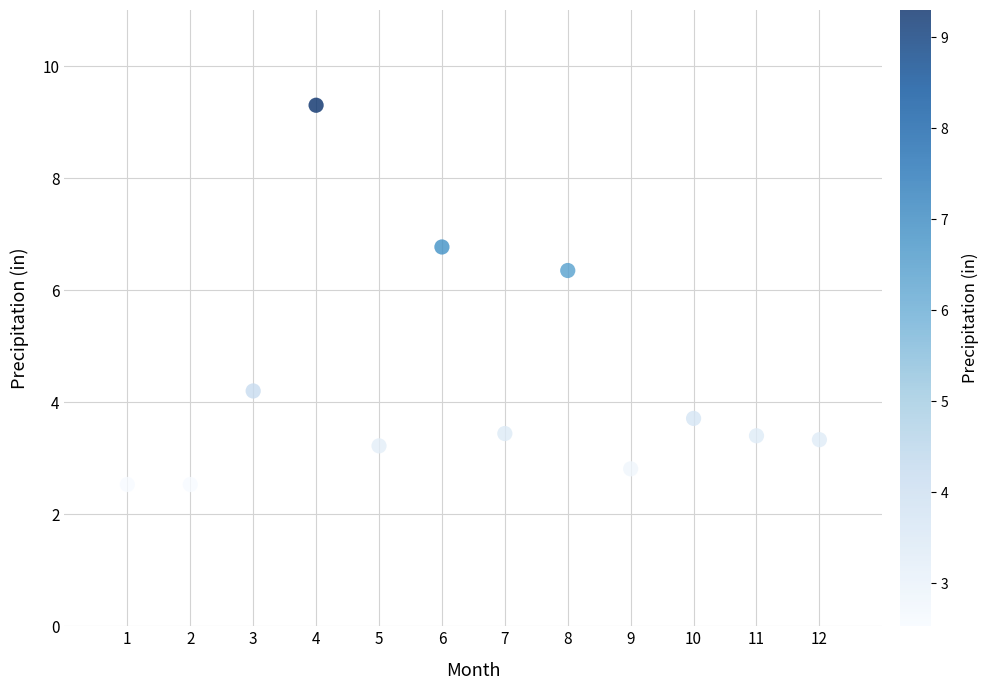

What Y value in the scatter plot is closest to 5?

4.2